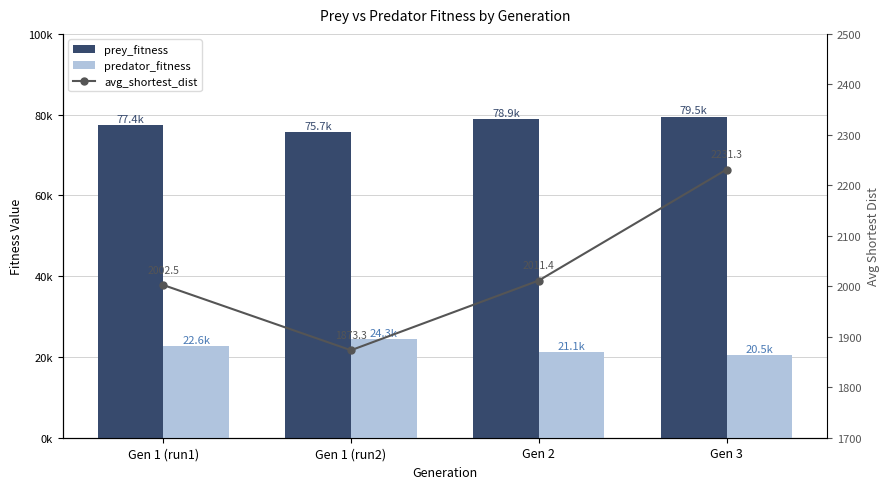

What is the difference between the maximum and second lowest values in the prey_fitness series?

2113.0